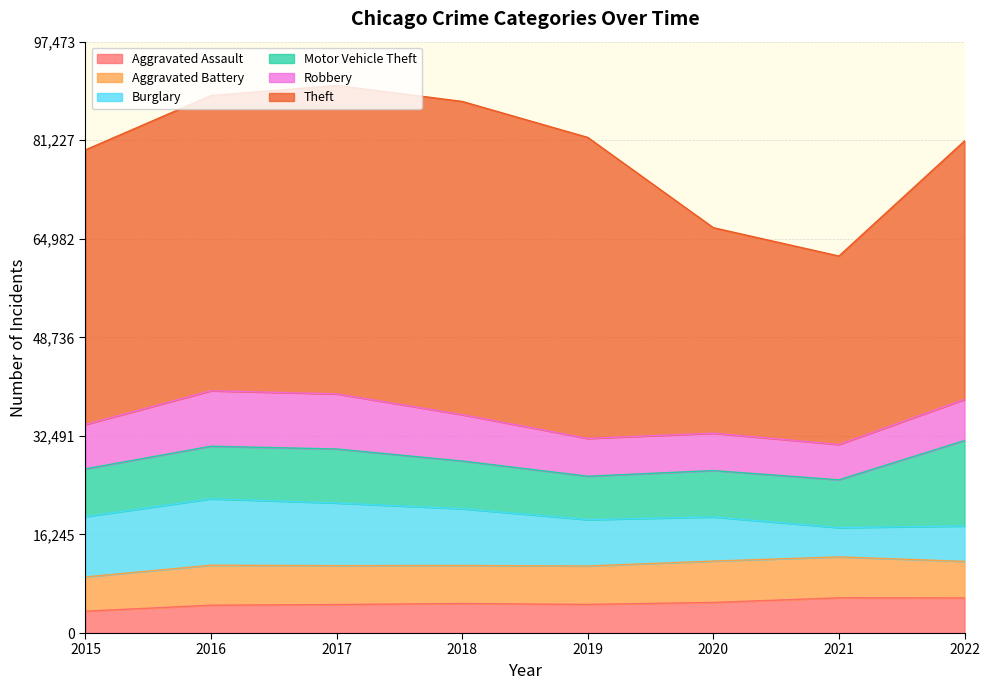

In Burglary, how many points are lower than both neighbors (excluding endpoints)?

1